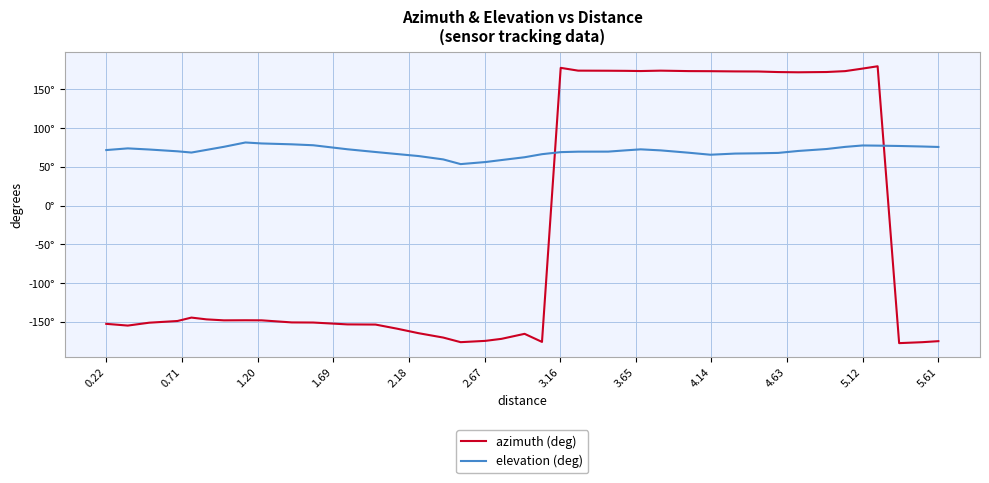

List the series in order of their overall mean, highest first.

elevation (deg), azimuth (deg)